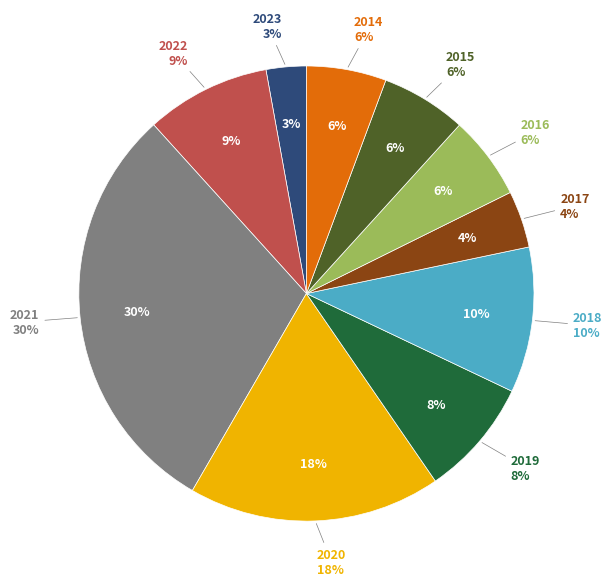

The 2014 slice represents 20% of the pie. True or false?

False